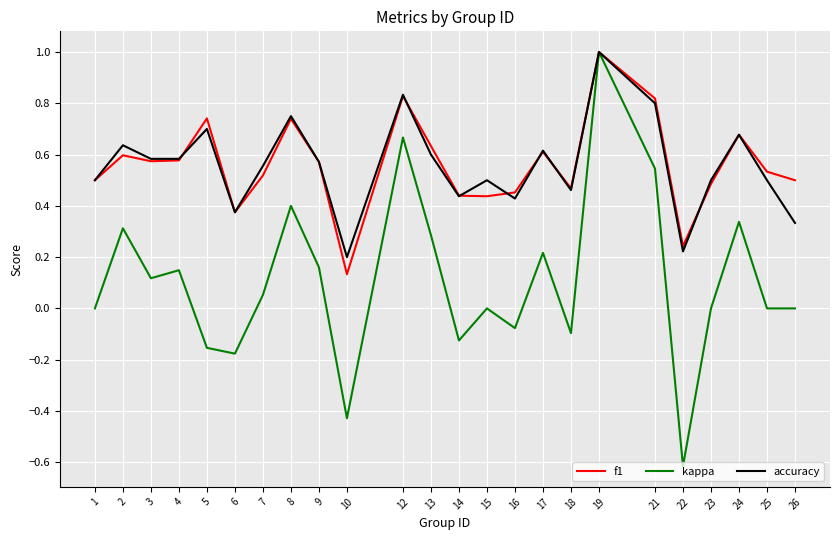

What is the total value across all series at 9?

1.3